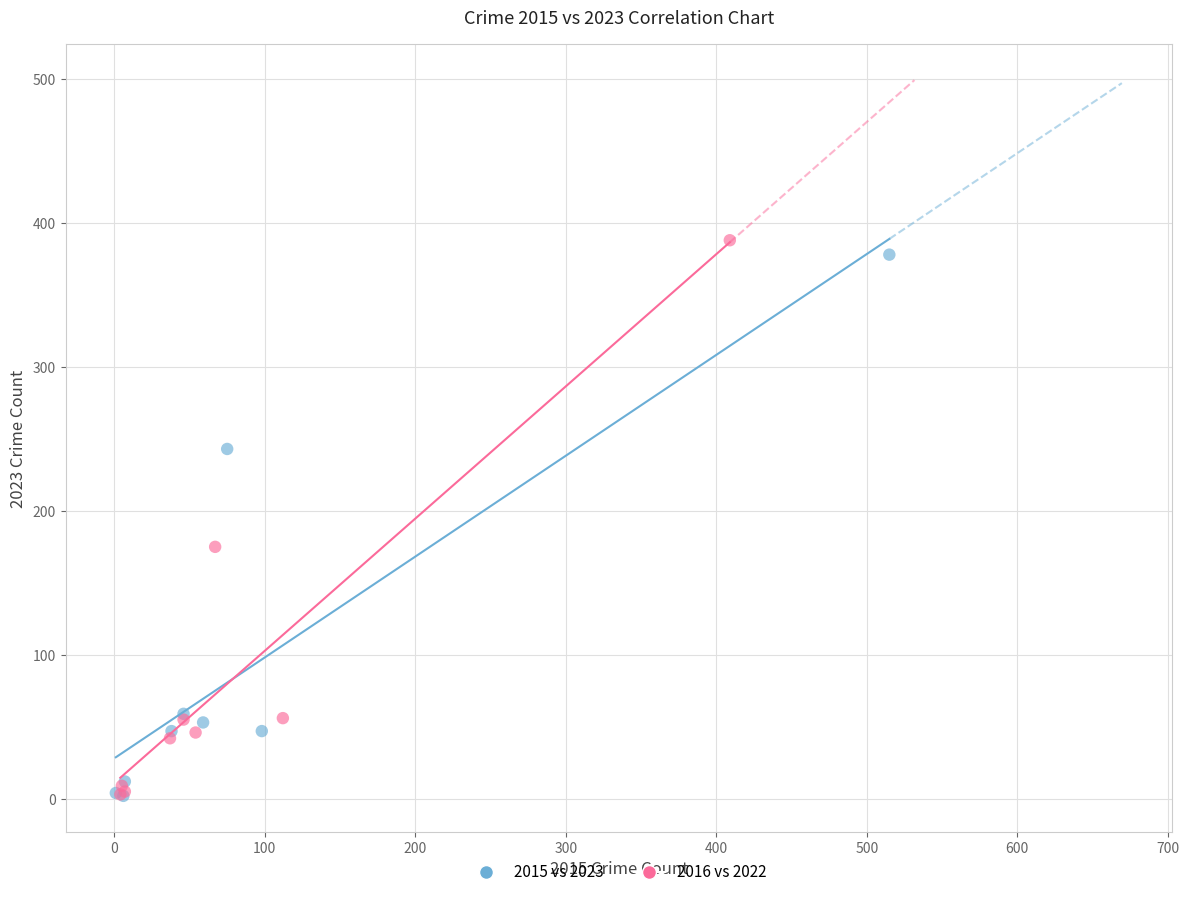

Which series has the largest Y range (max minus min)?

2016 vs 2022